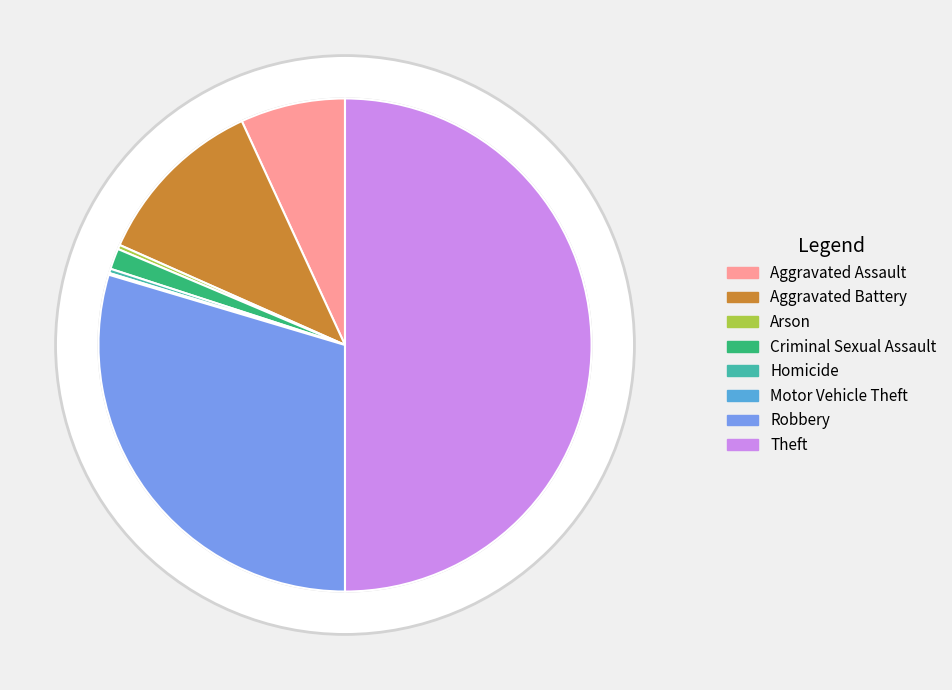

How many slices are in this pie chart?

8